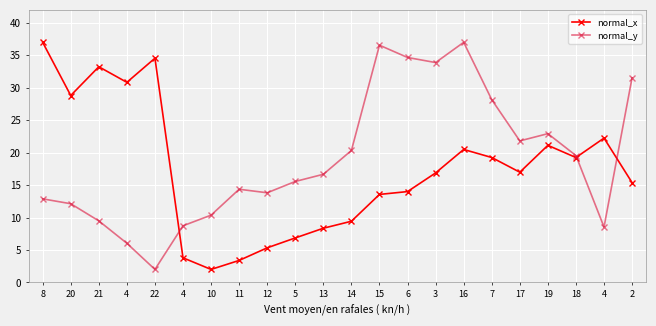

How many lines are shown in the chart?

2